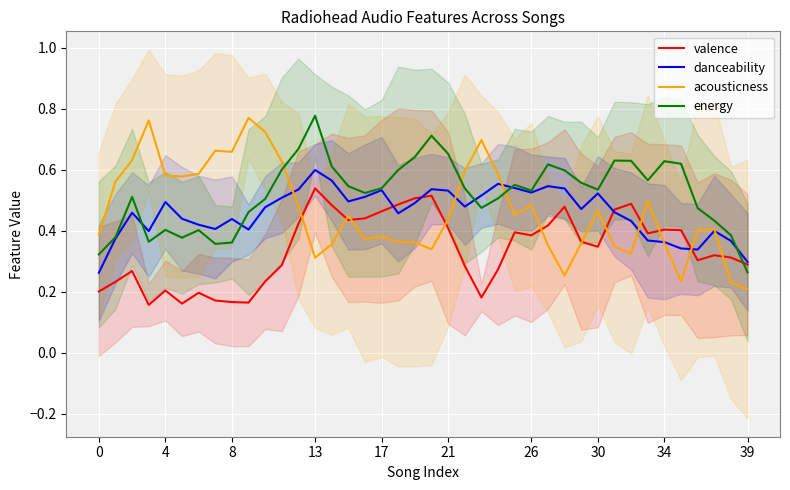

Which series has the largest range (max minus min)?

acousticness